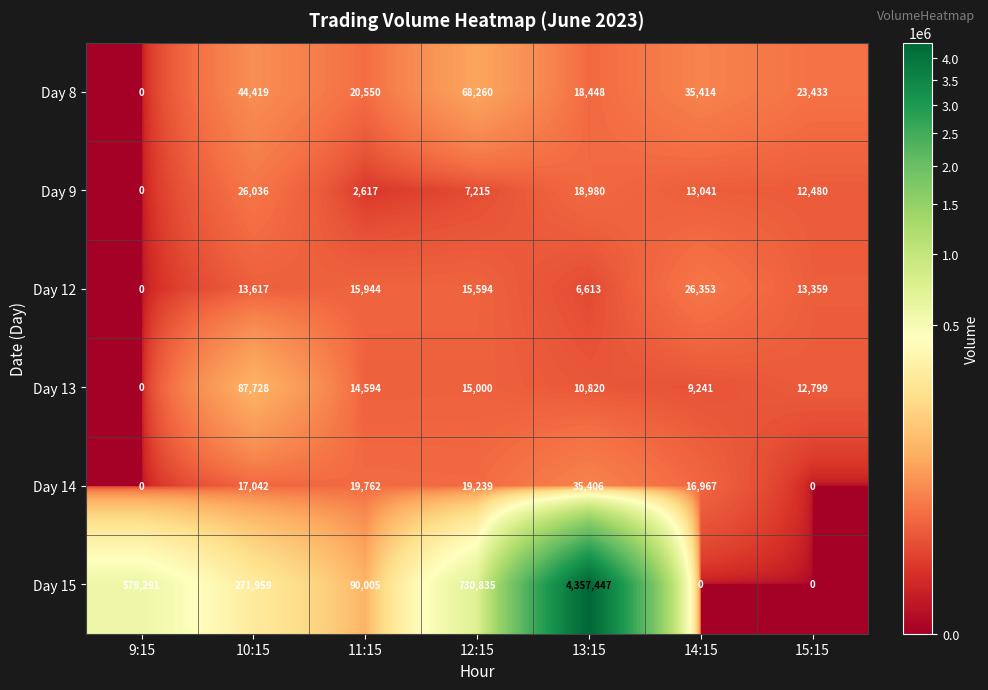

At which category is the sum across all series the highest?

13:15